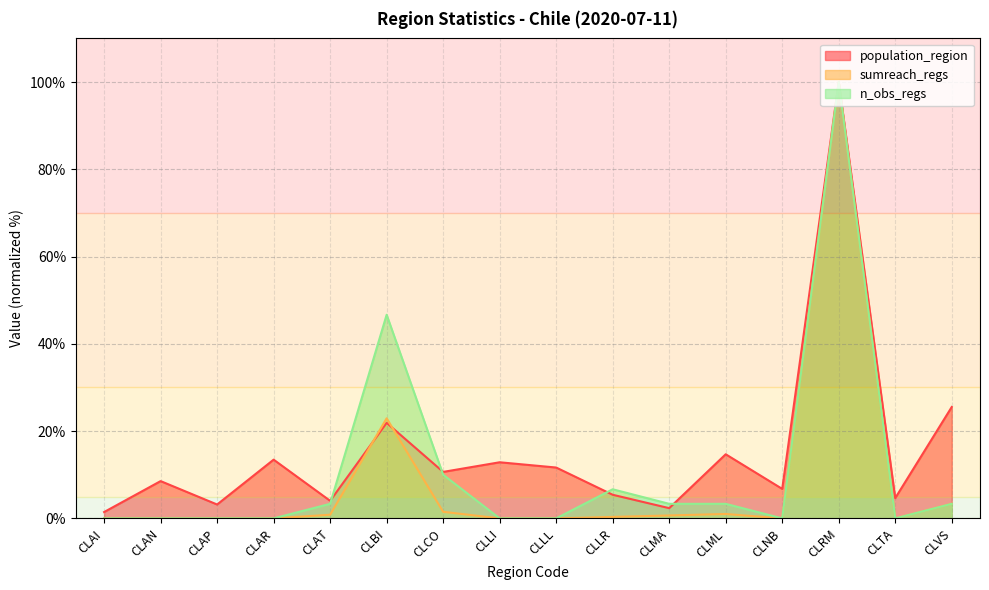

How many values in n_obs_regs are above zero?

8